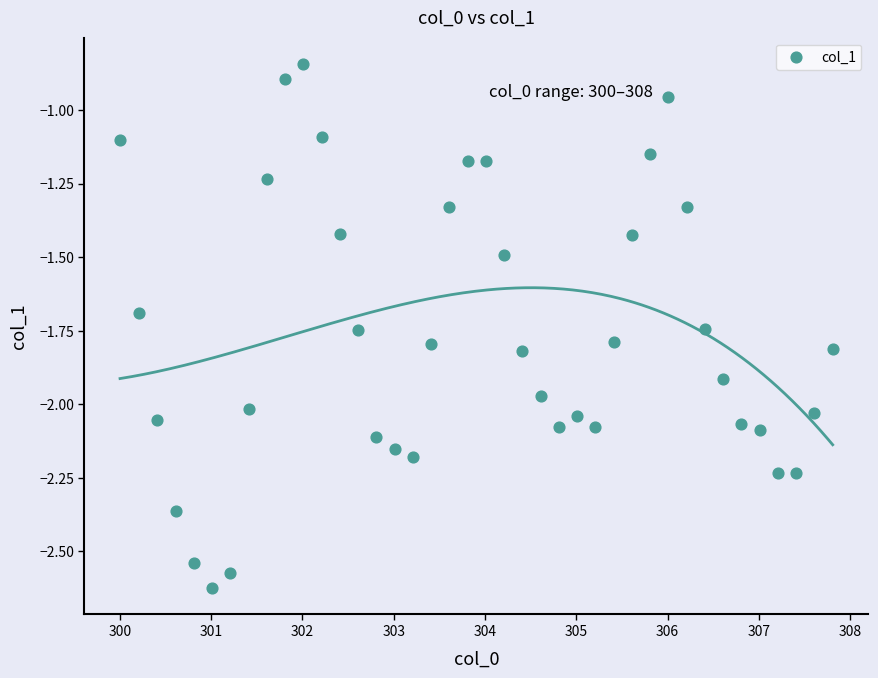

What is the range of Y values (max minus min)?

1.8